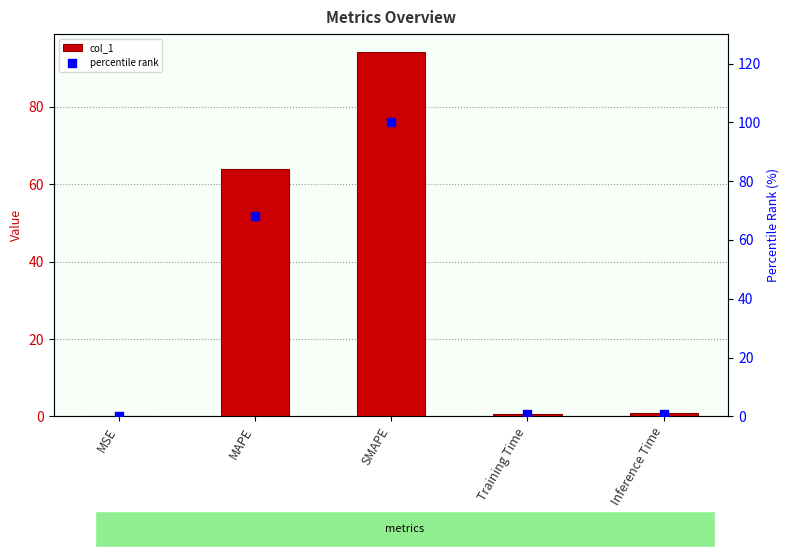

At which category is the sum across all series the highest?

SMAPE